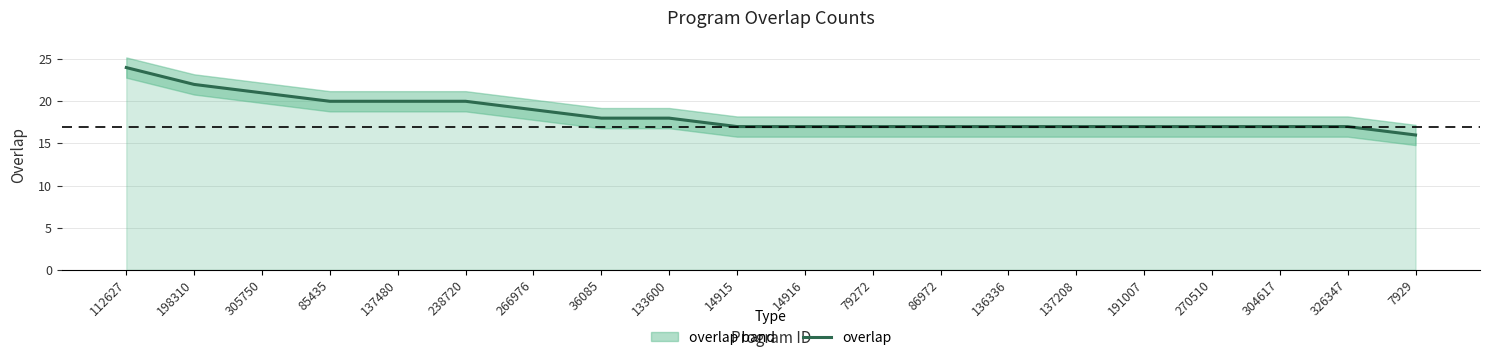

Reading right to left, list all the values displayed in this chart.

7929=16	326347=17	304617=17	270510=17	191007=17	137208=17	136336=17	86972=17	79272=17	14916=17	14915=17	133600=18	36085=18	266976=19	238720=20	137480=20	85435=20	305750=21	198310=22	112627=24